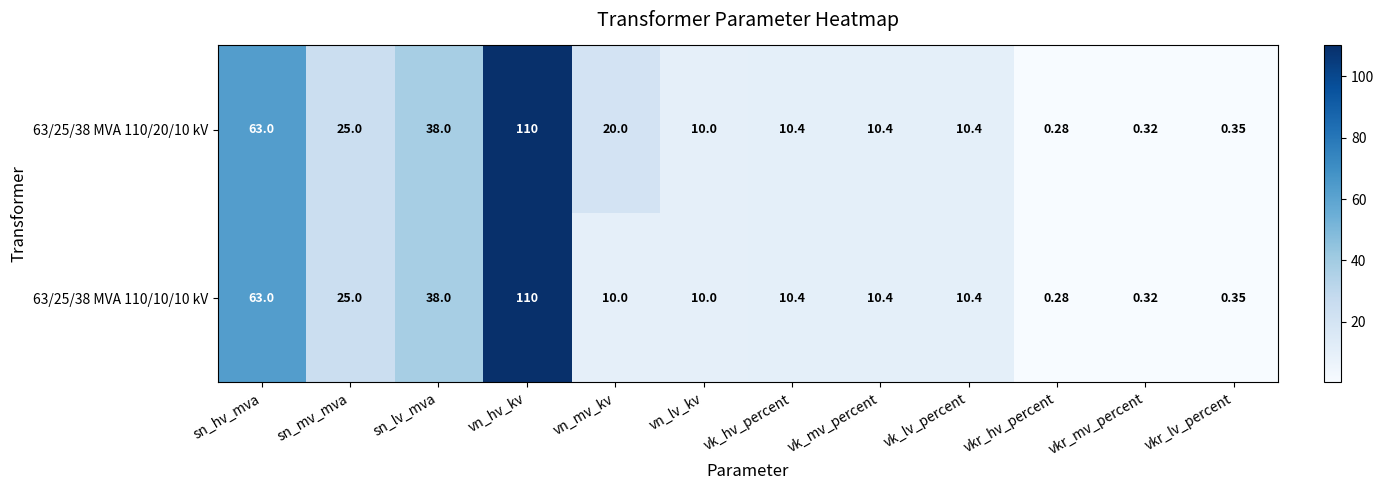

At which label does 63/25/38 MVA 110/20/10 kV first exceed 10?

sn_hv_mva